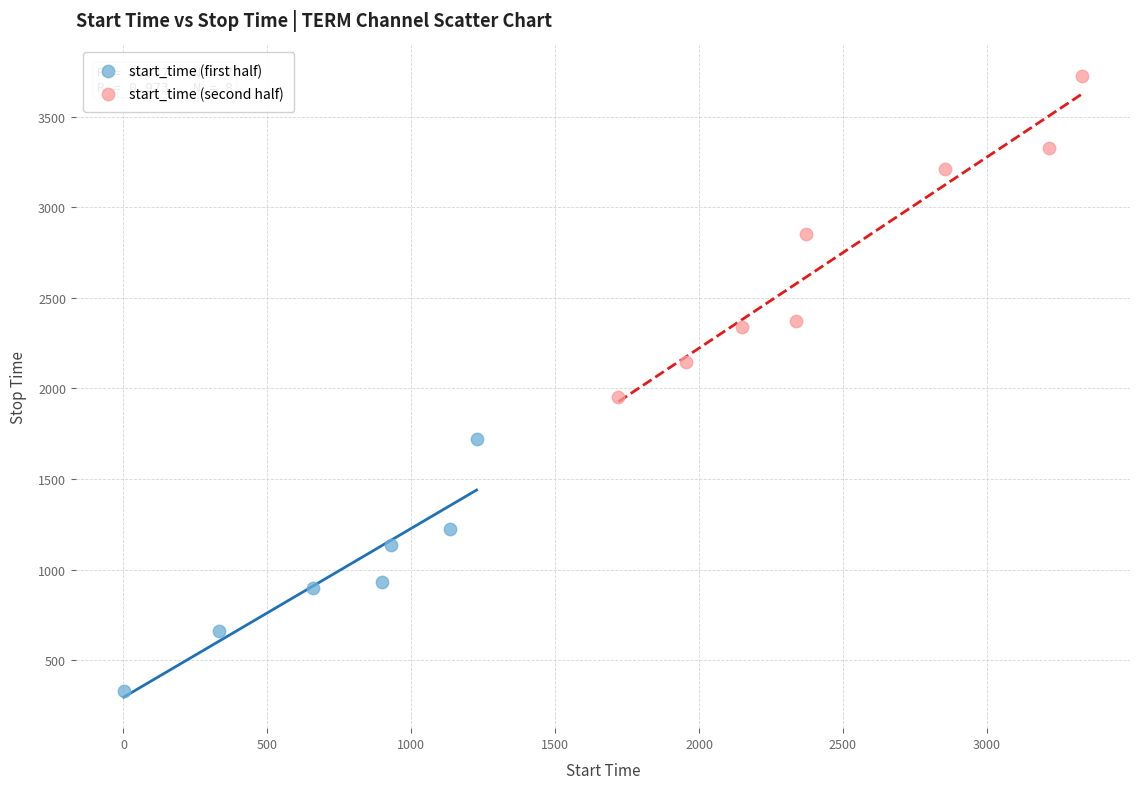

Which series contains the highest Y value?

start_time (second half)